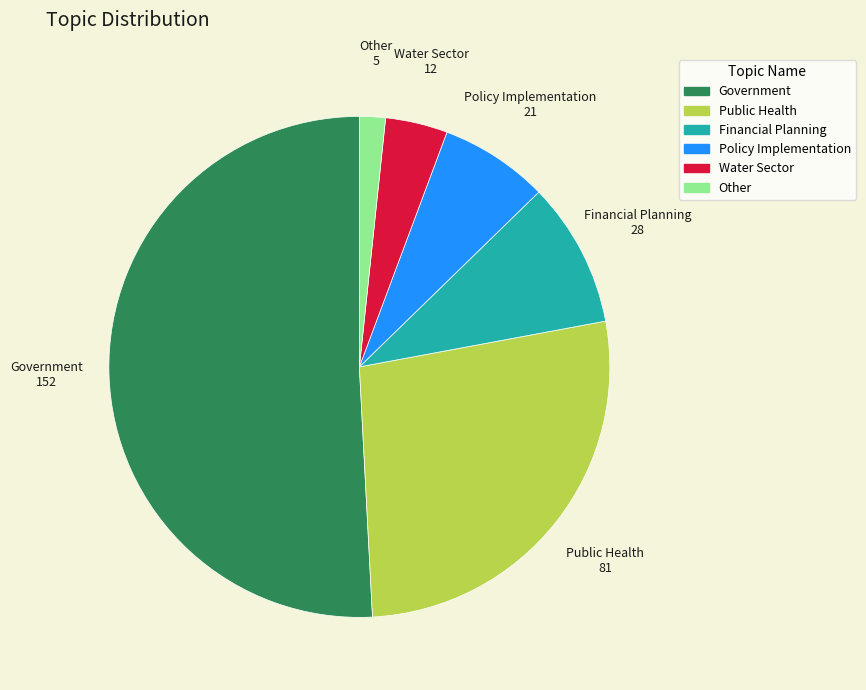

Do Policy Implementation and Water Sector together represent more than half of the pie?

No